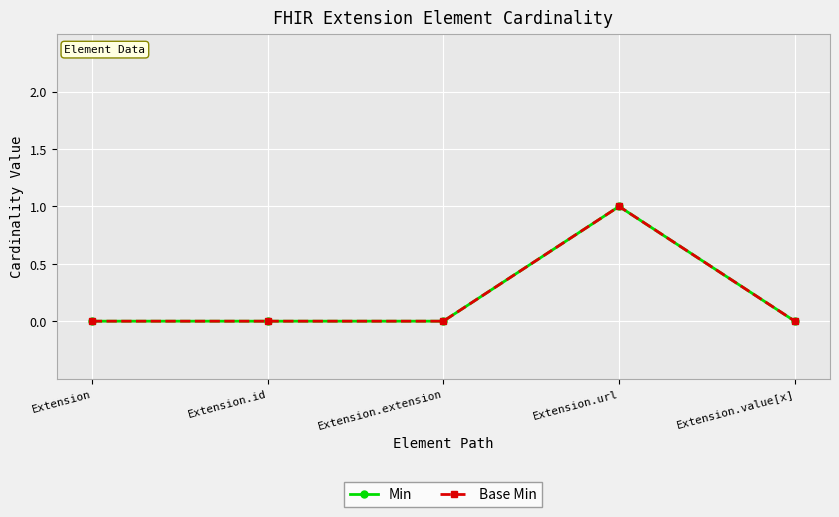

Is this an area chart (filled region under the line)?

No